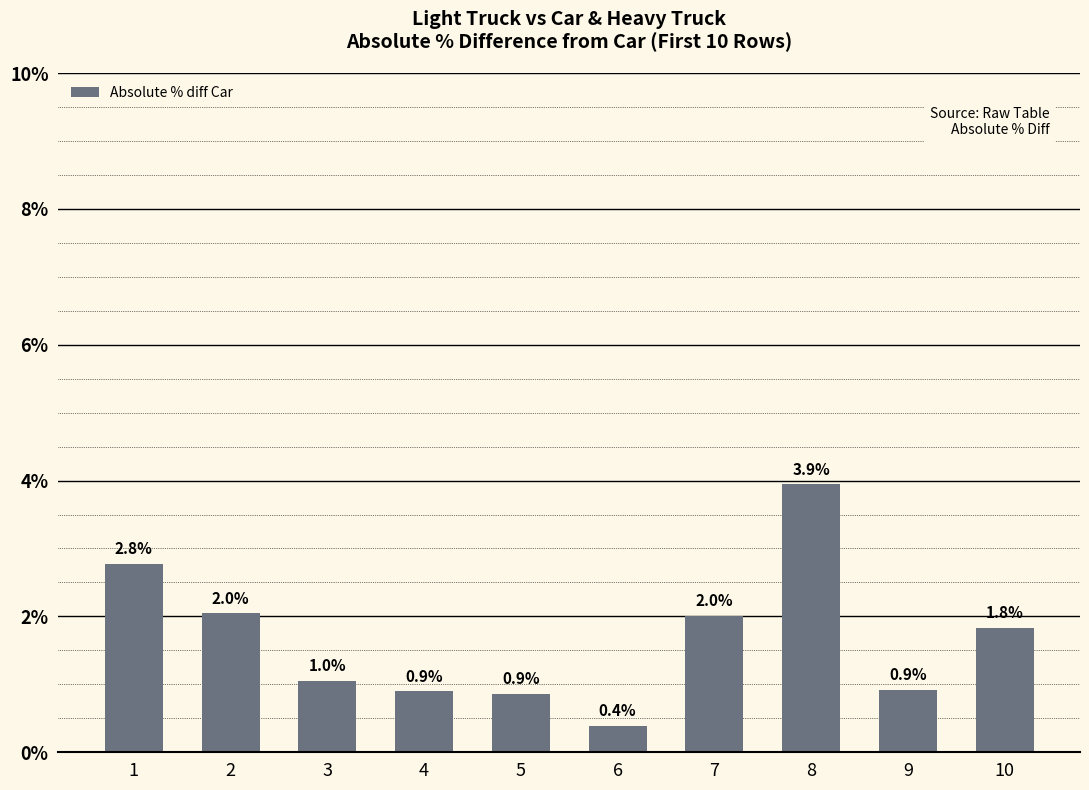

What is the greatest value displayed?

3.9